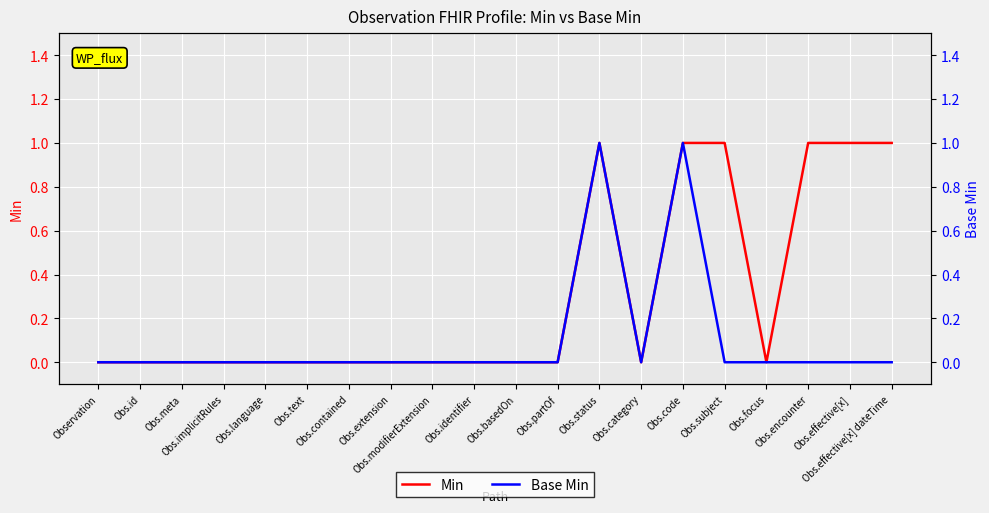

Between Obs.modifierExtension and Obs.identifier, which is larger?

Obs.modifierExtension